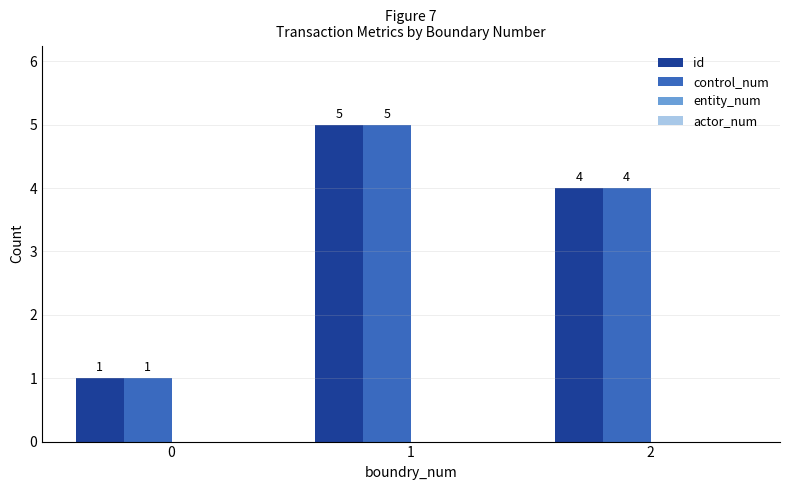

True or false: control_num has a value of 4 at 2.

True